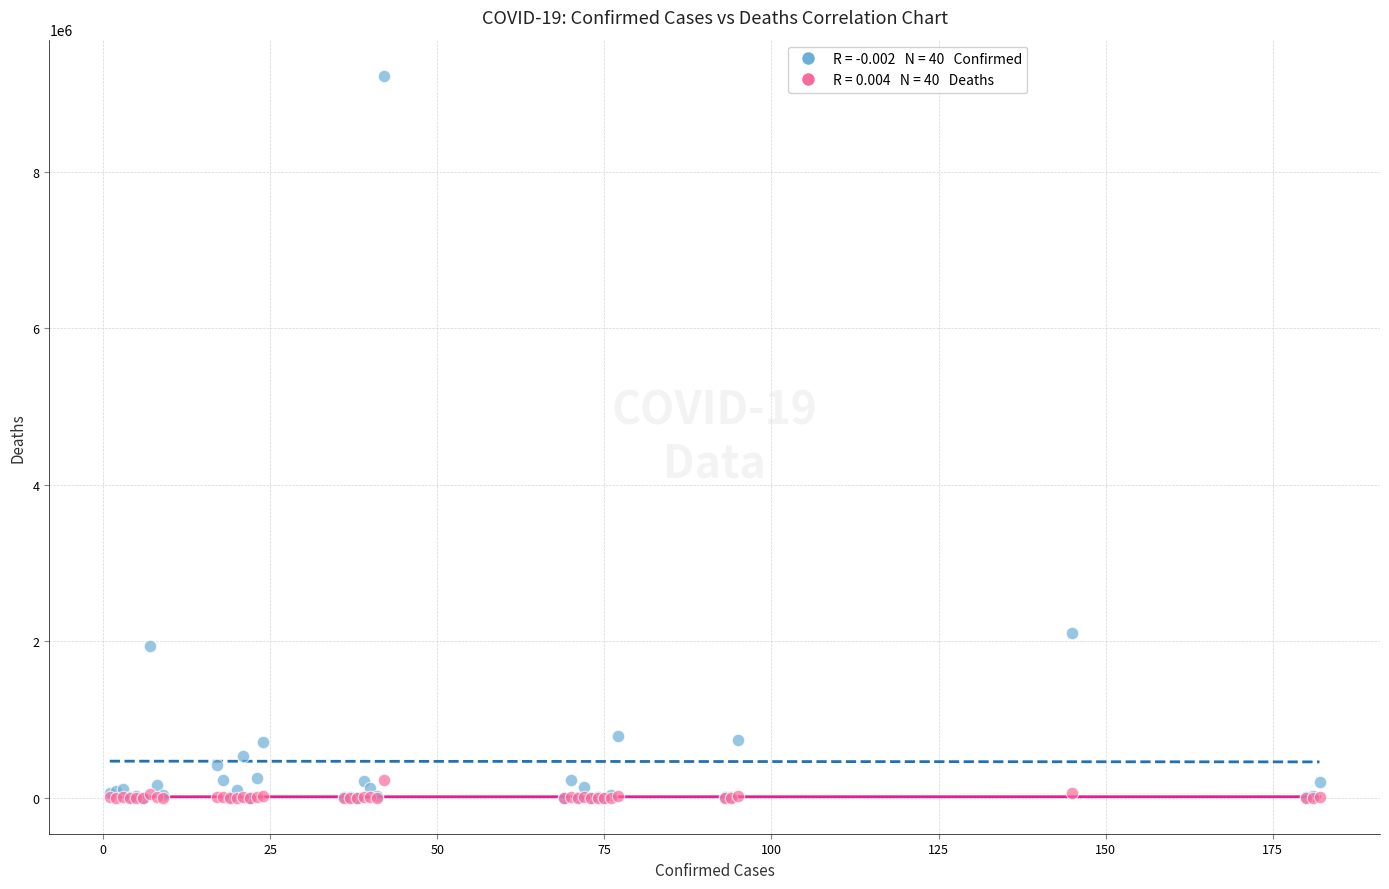

Across all series, what Y value is closest to 4614661?

2104506